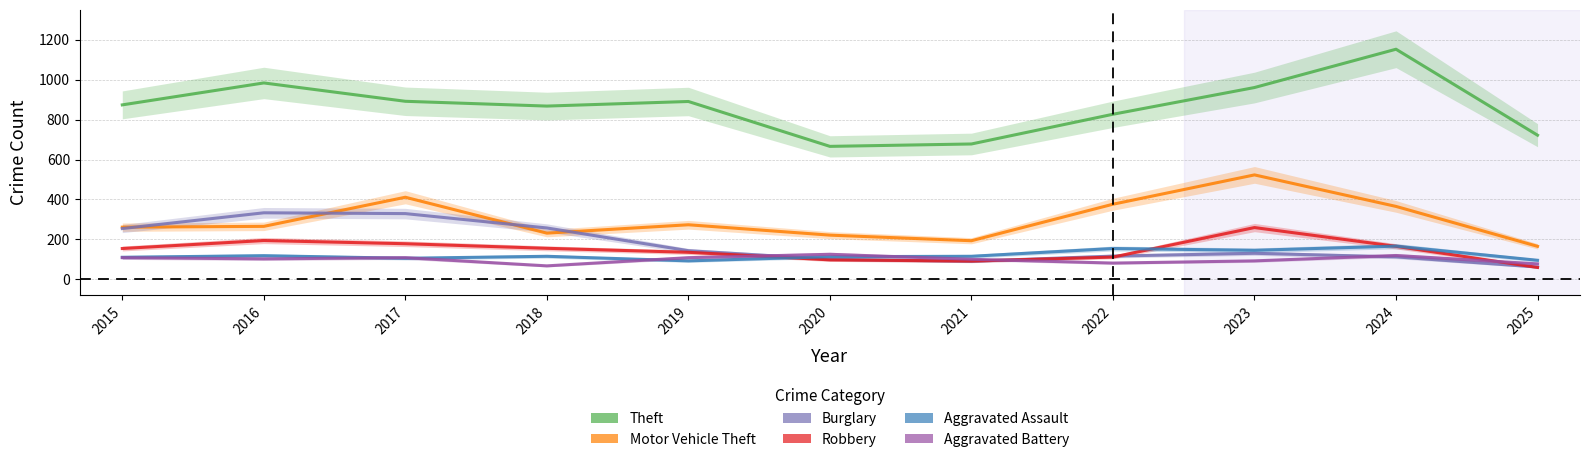

Reading right to left, list all the values displayed in this chart.

Theft: 2025=722	2024=1153	2023=961	2022=827	2021=678	2020=666	2019=891	2018=868	2017=892	2016=984	2015=874
Motor Vehicle Theft: 2025=165	2024=365	2023=523	2022=376	2021=193	2020=221	2019=273	2018=231	2017=411	2016=265	2015=261
Burglary: 2025=61	2024=112	2023=130	2022=116	2021=90	2020=100	2019=143	2018=257	2017=329	2016=333	2015=254
Robbery: 2025=59	2024=165	2023=259	2022=111	2021=91	2020=97	2019=135	2018=155	2017=178	2016=194	2015=154
Aggravated Assault: 2025=95	2024=166	2023=145	2022=154	2021=115	2020=113	2019=92	2018=115	2017=105	2016=118	2015=110
Aggravated Battery: 2025=77	2024=119	2023=92	2022=81	2021=100	2020=125	2019=108	2018=67	2017=108	2016=102	2015=108